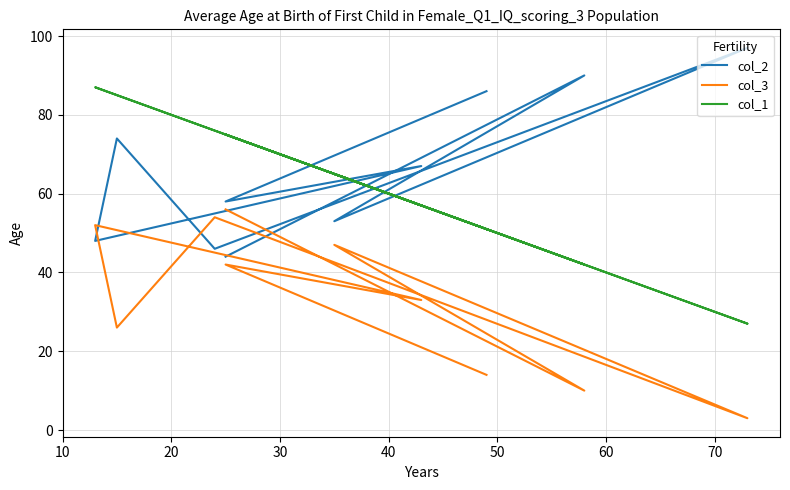

Which series has the largest total across all categories?

col_2